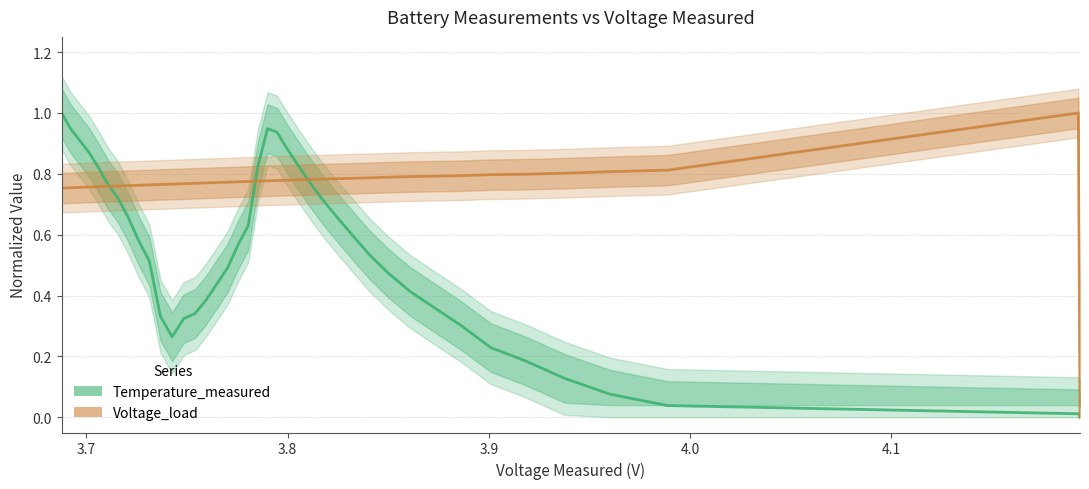

True or false: Voltage_load has more than 1 interior local peaks.

False